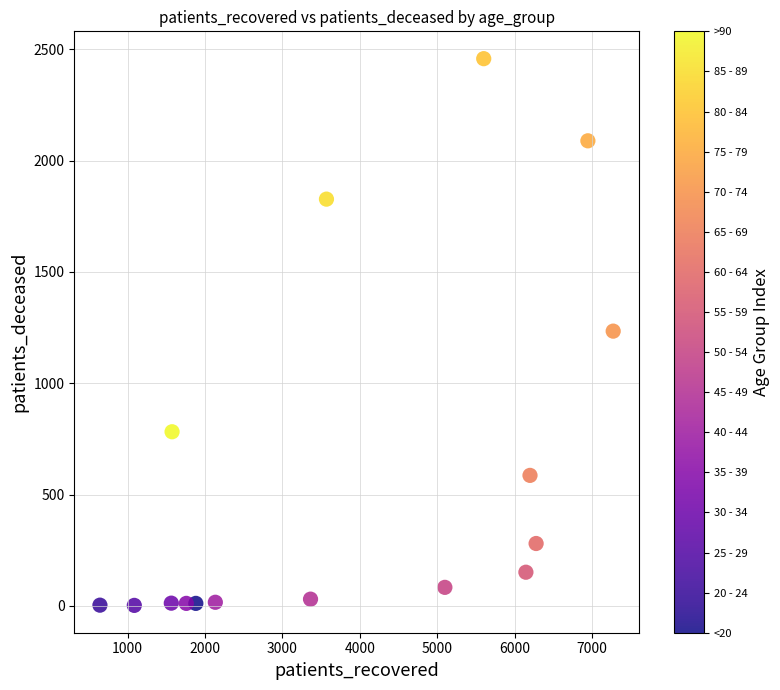

What is the range of X values (max minus min)?

6632